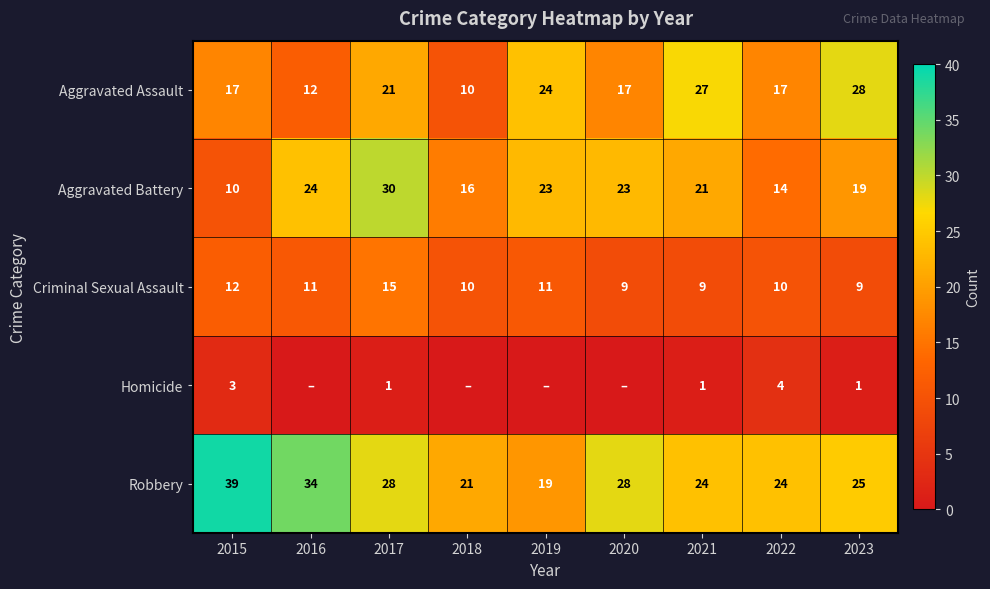

The value of Homicide at 2022 is 4. True or false?

True